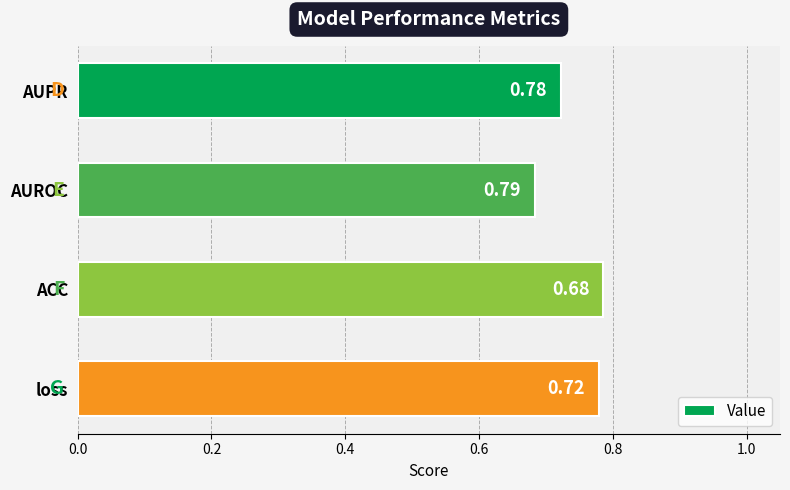

How many values are between 0 and 1?

4